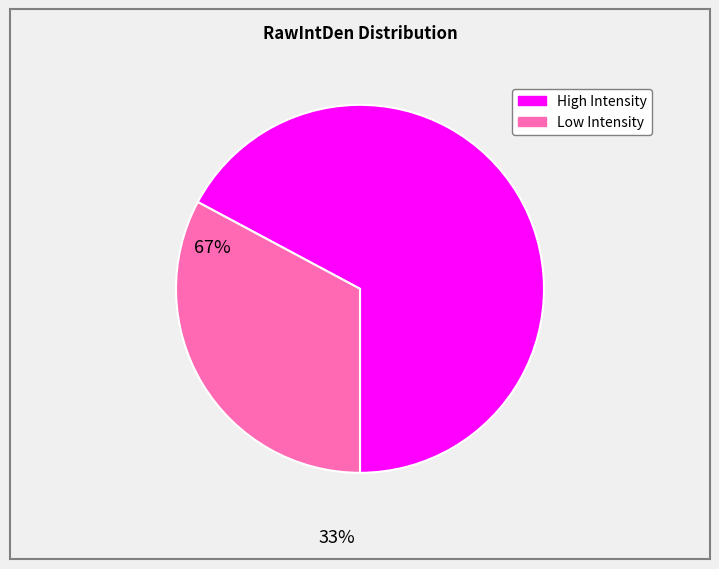

Does any single category account for the majority?

Yes